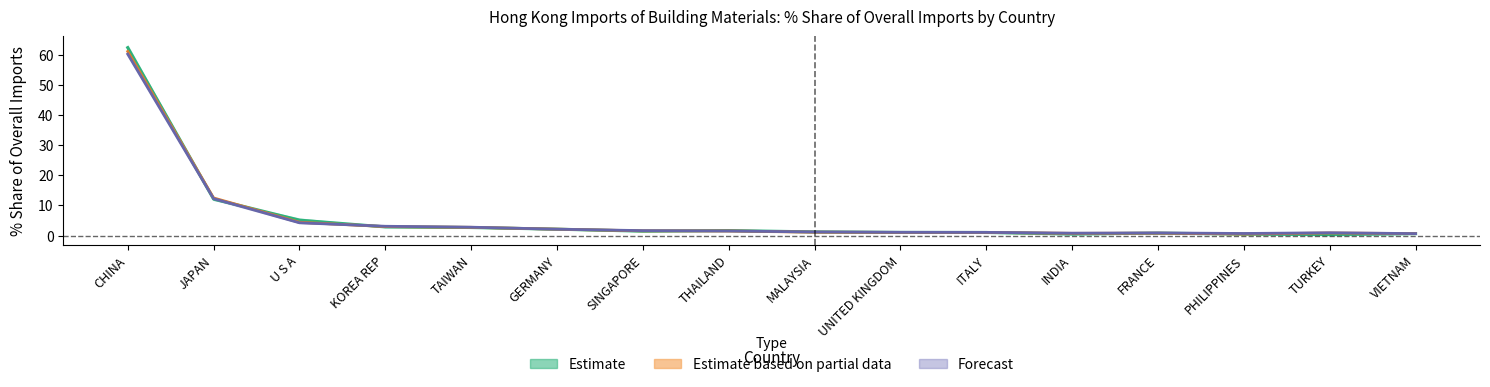

What is the difference between the maximum and second lowest values in the Estimate partial (avg 2017-2018) series?

60.5